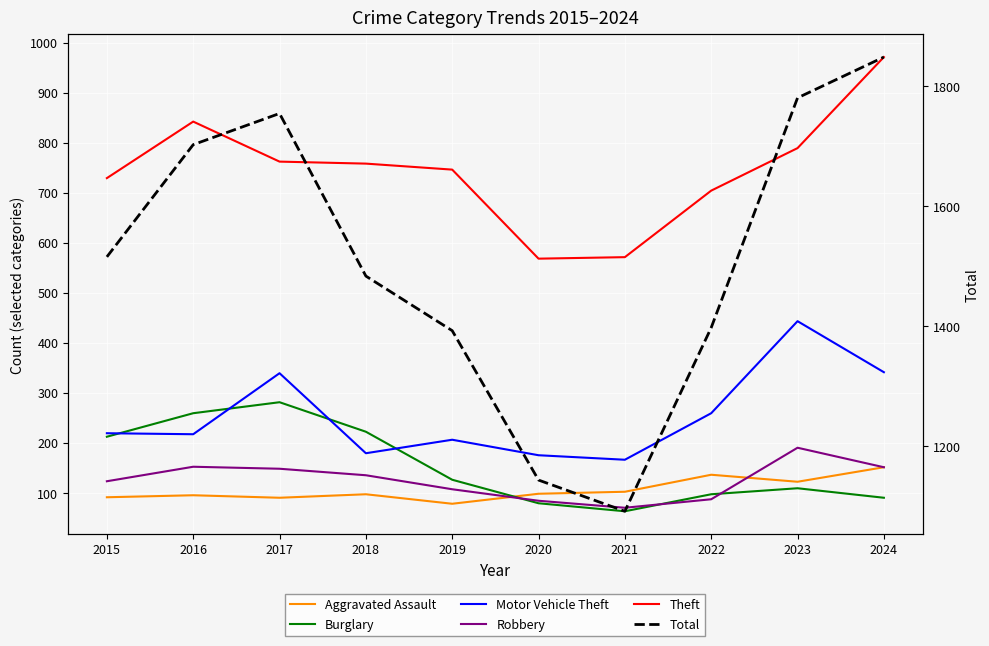

At which category is the sum across all series the highest?

2024